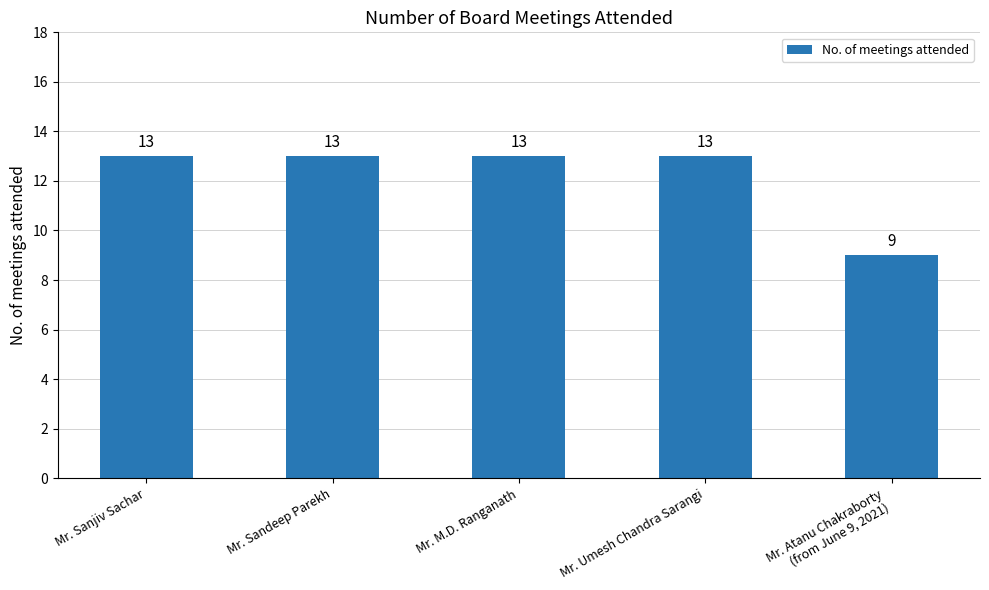

How many data points does each series have?

5